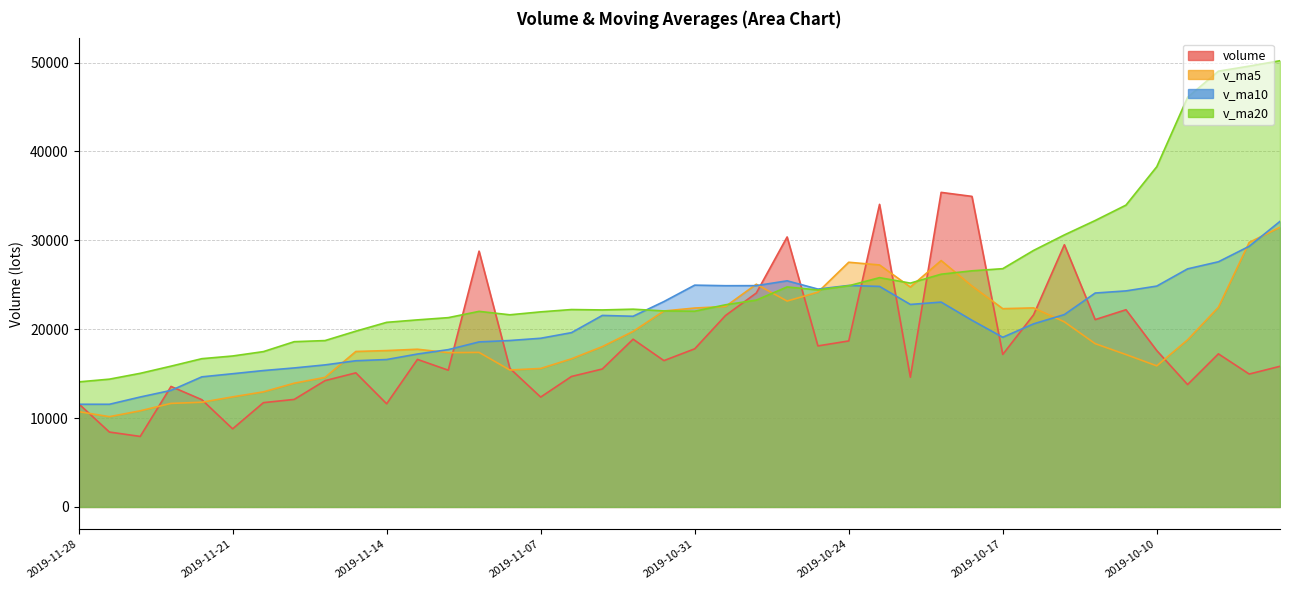

The value of v_ma20 at 2019-11-25 is 5565.4. True or false?

False